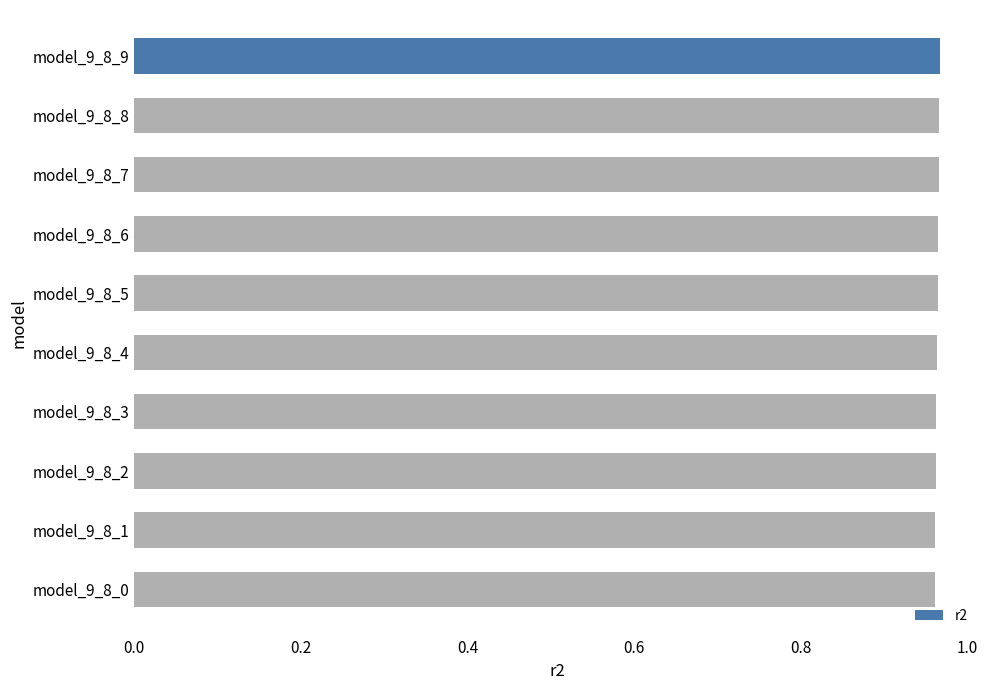

Does the chart contain stacked bars?

No